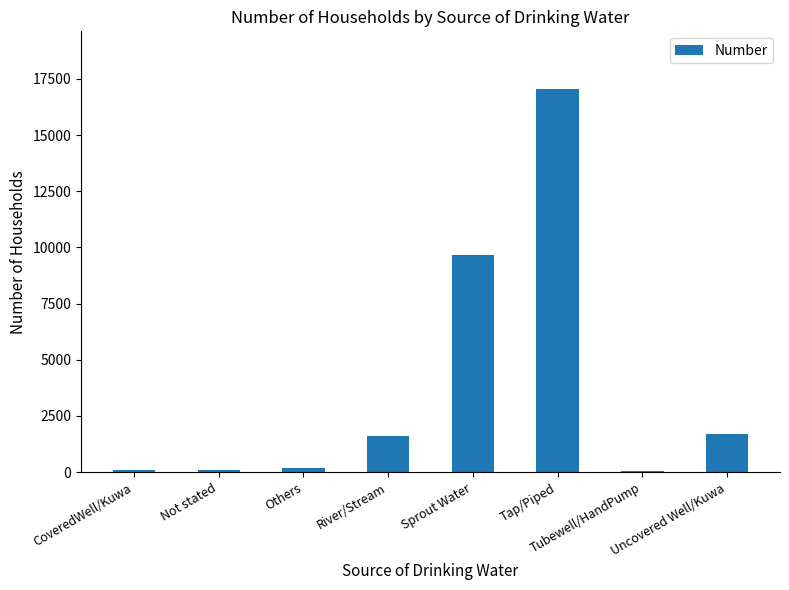

Between Not stated and Tap/Piped, which is larger?

Tap/Piped